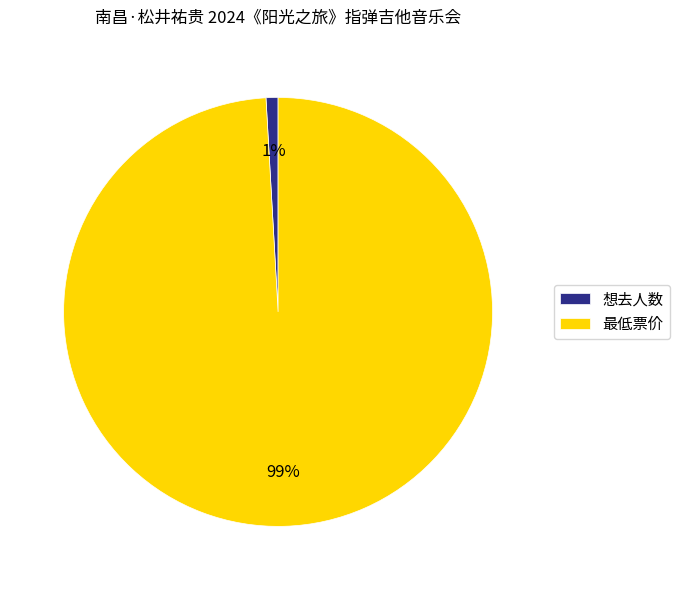

The 想去人数 slice represents 11% of the pie. True or false?

False